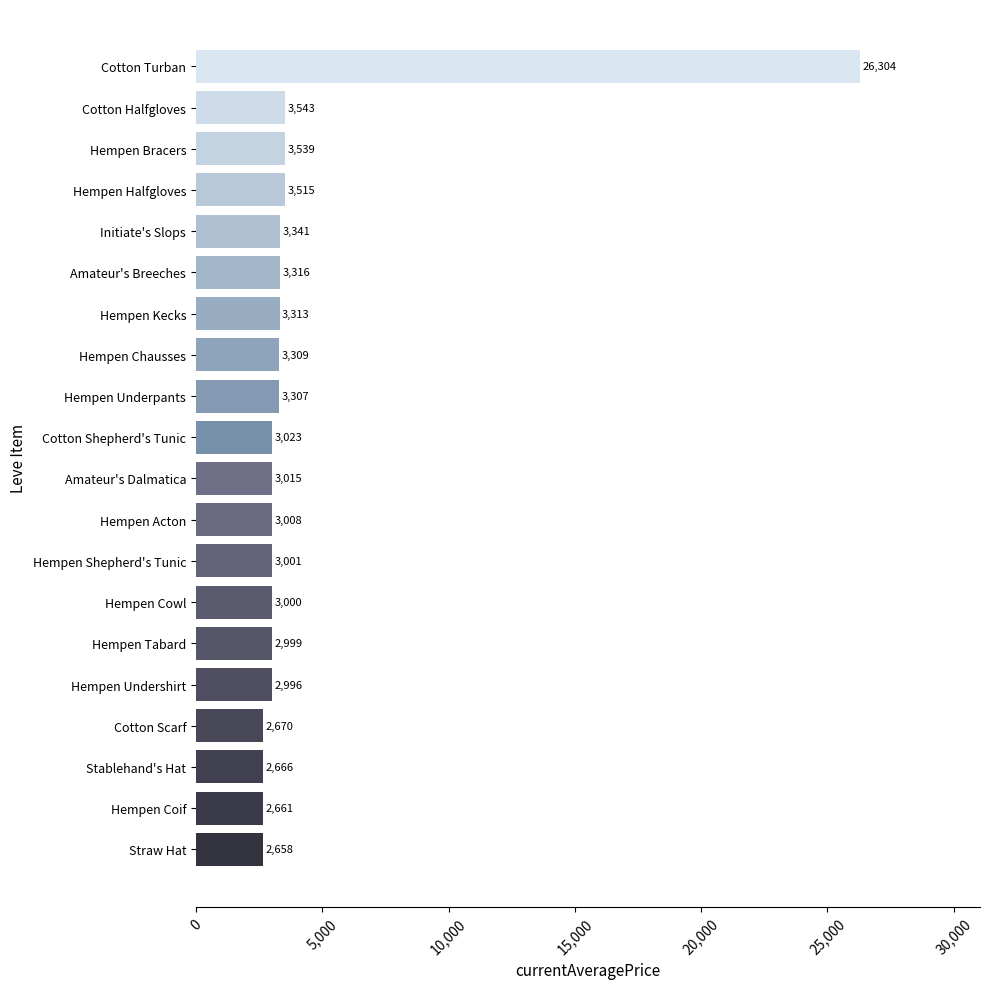

Which category has the highest value across all series?

Cotton Turban